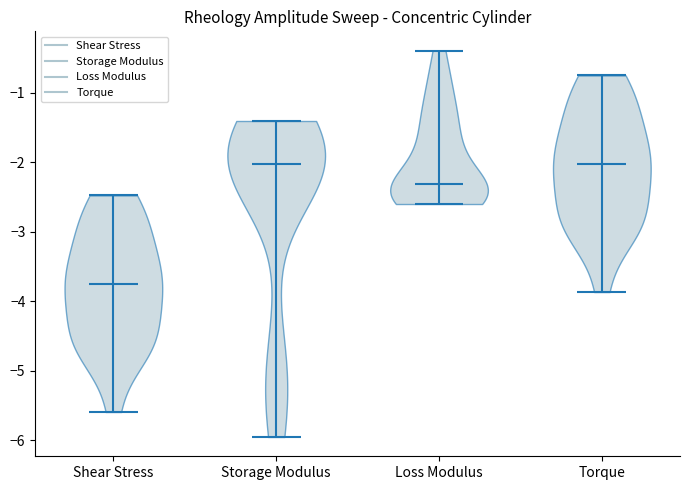

What is the highest point the violin for Storage Modulus reaches on the y-axis? The values are not printed on the chart, so give them approximately, as read against the axis.

-1.4